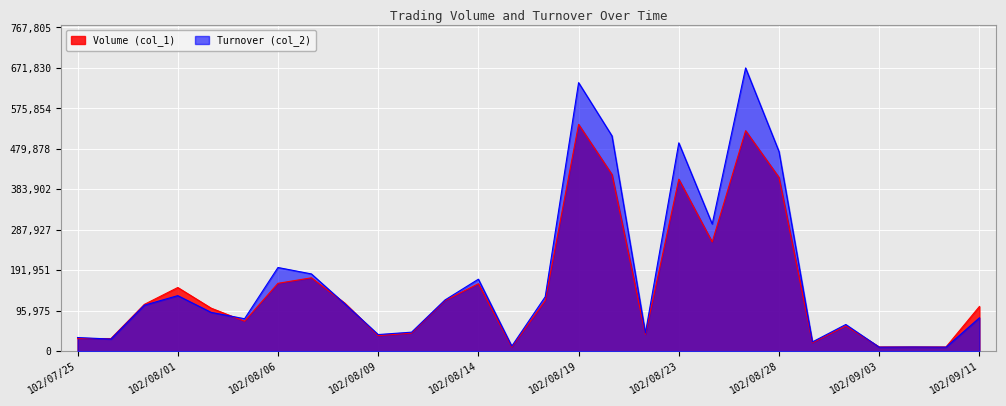

How many distinct data groups are displayed?

2